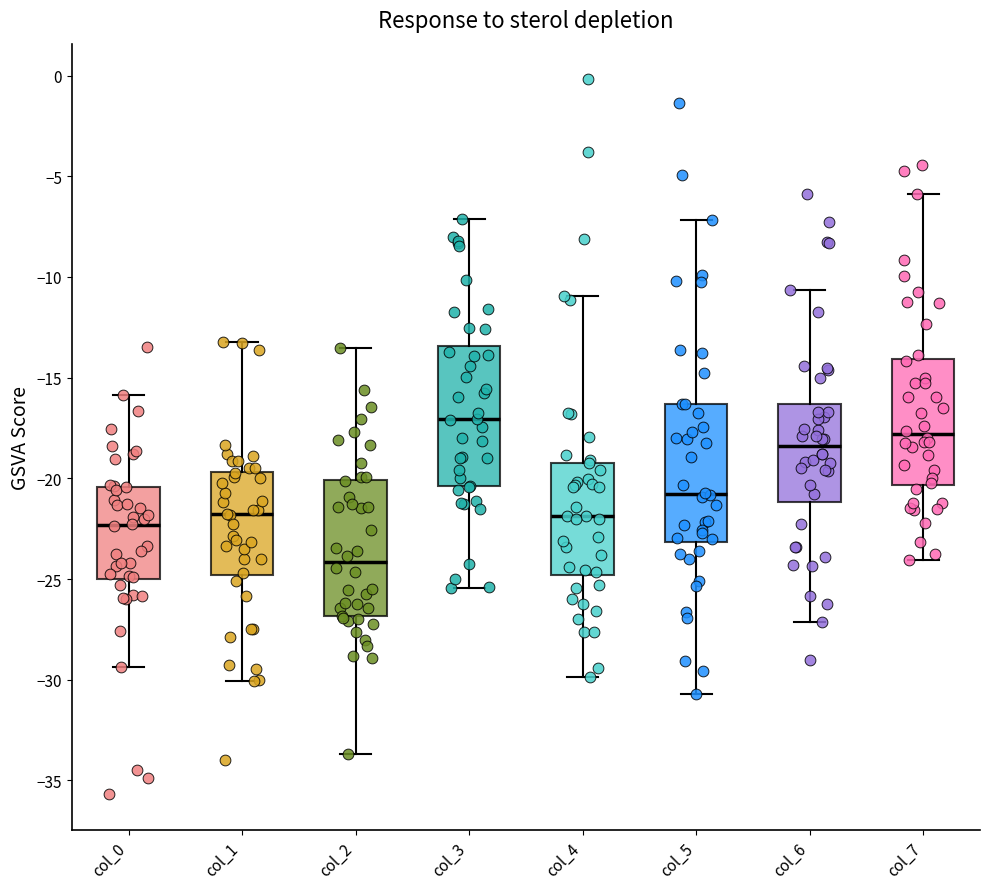

Which box's median line is the highest?

col_3